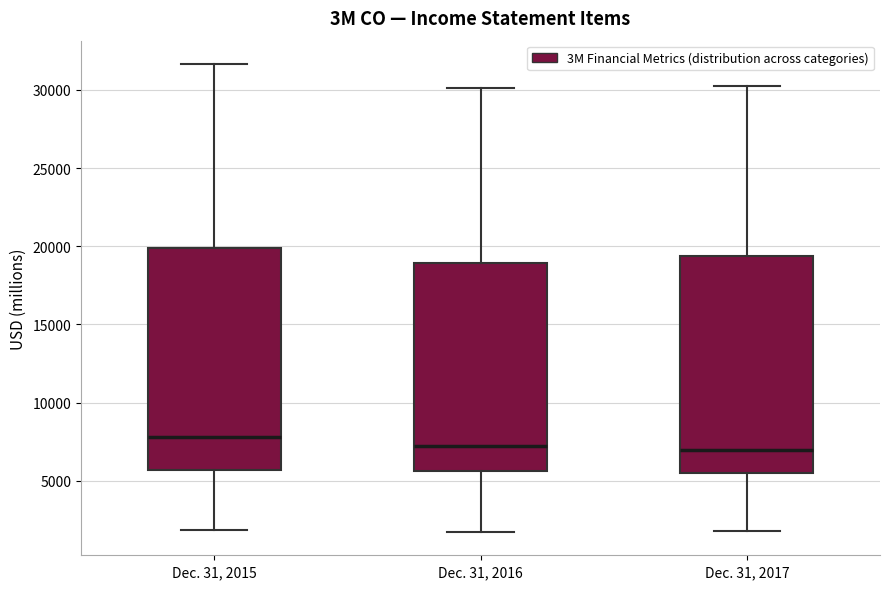

Reading left to right, read every box against the y-axis: the position of its median line, the range the box covers, and the ends of its whiskers. The values are not printed on the chart, so give them approximately, as read against the axis.

Dec. 31, 2015: median 8000, box 5500 to 20000, whiskers 2000 to 31500
Dec. 31, 2016: median 7000, box 5500 to 19000, whiskers 1500 to 30000
Dec. 31, 2017: median 7000, box 5500 to 19500, whiskers 2000 to 30500